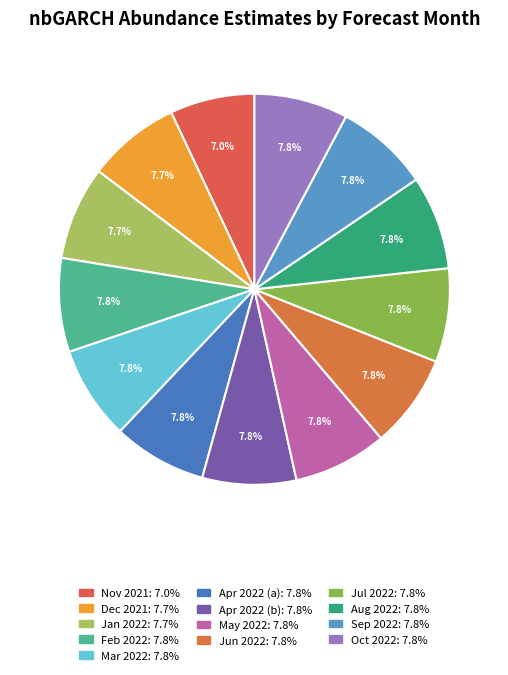

Does any single category account for the majority?

No